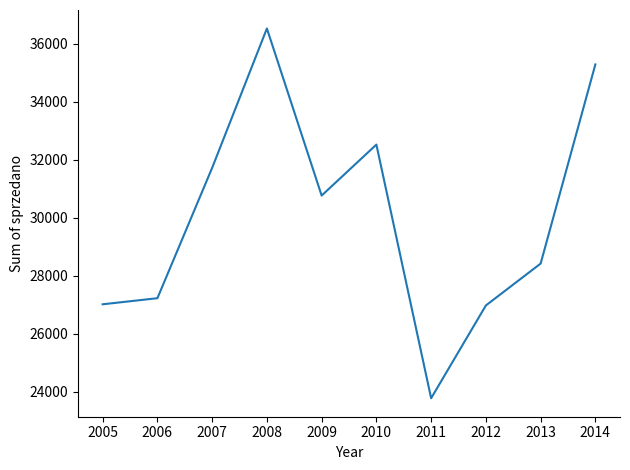

What is the difference between the second highest and minimum values?

11506